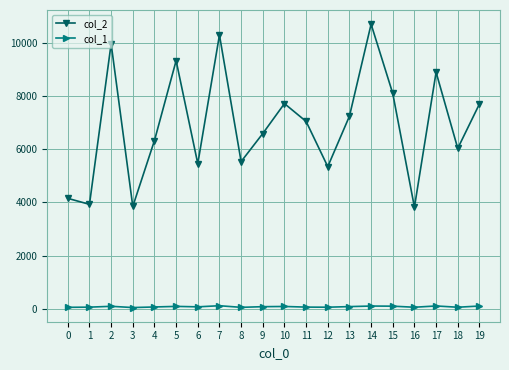

True or false: col_1 and col_2 cross at least once.

False